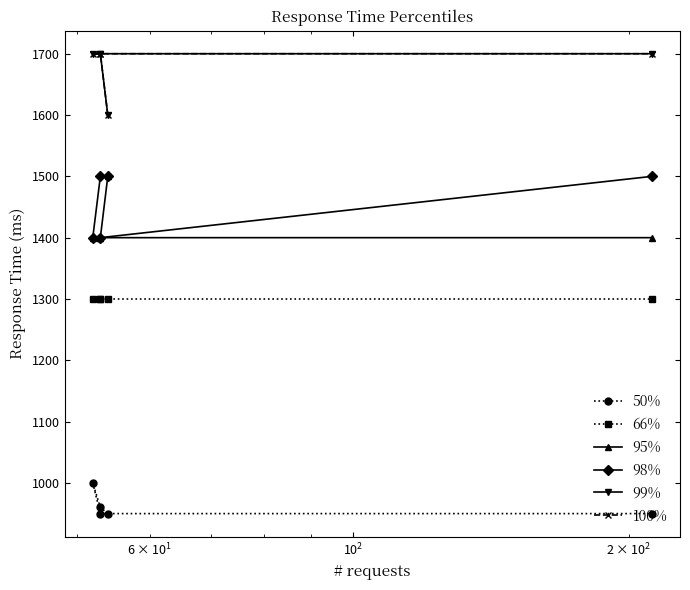

True or false: 66% and 100% cross at least once.

False